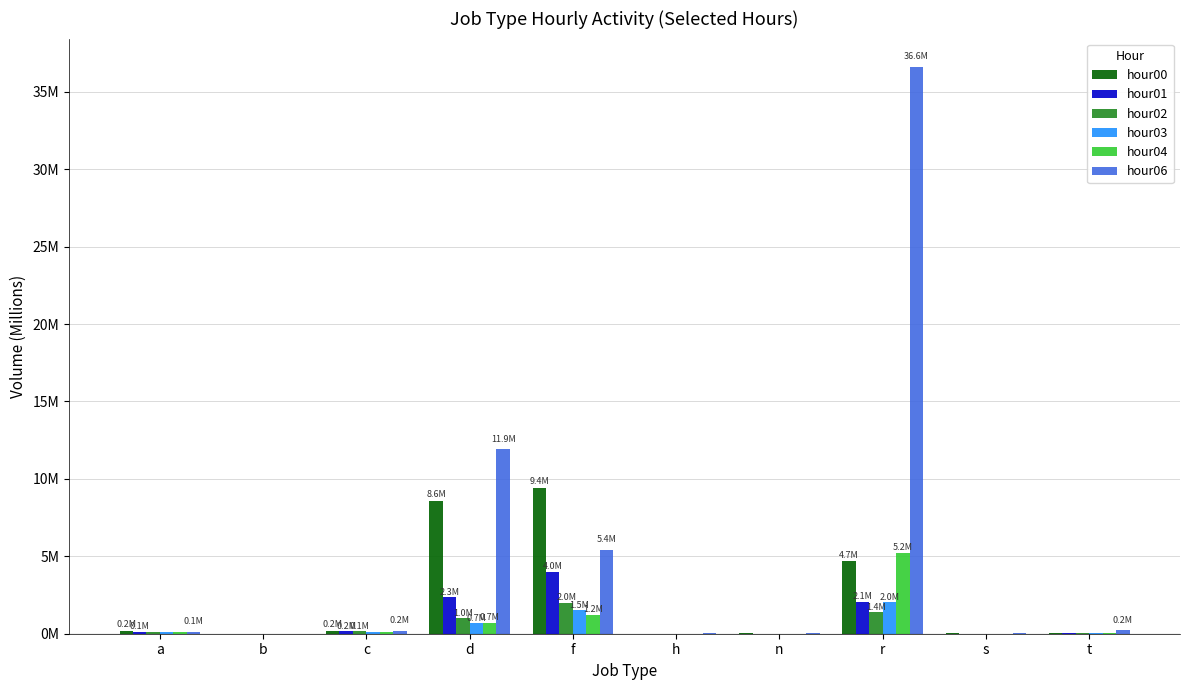

What are all the series names shown in the legend?

hour00, hour01, hour02, hour03, hour04, hour06